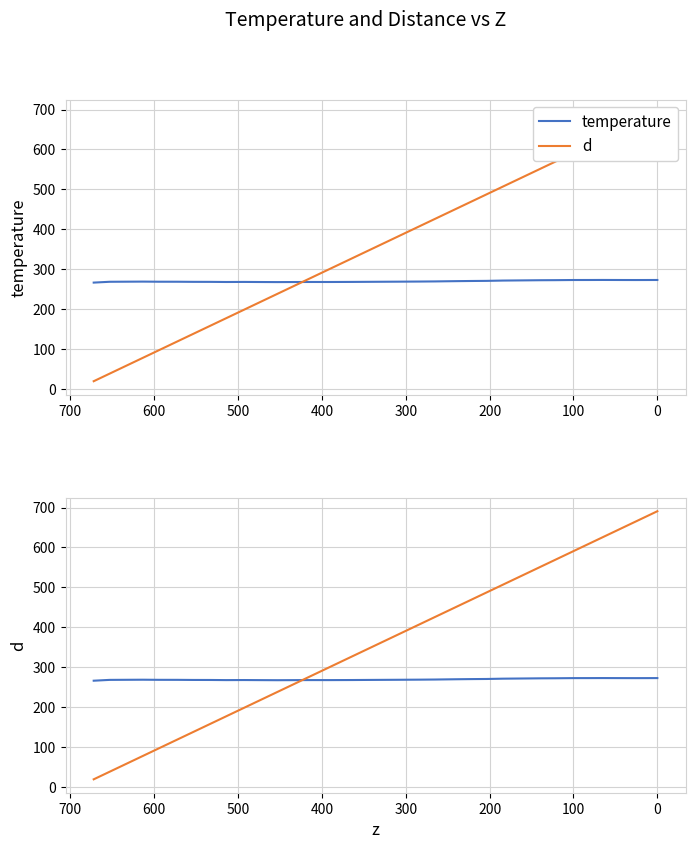

How many intersections are there between temperature and d?

1